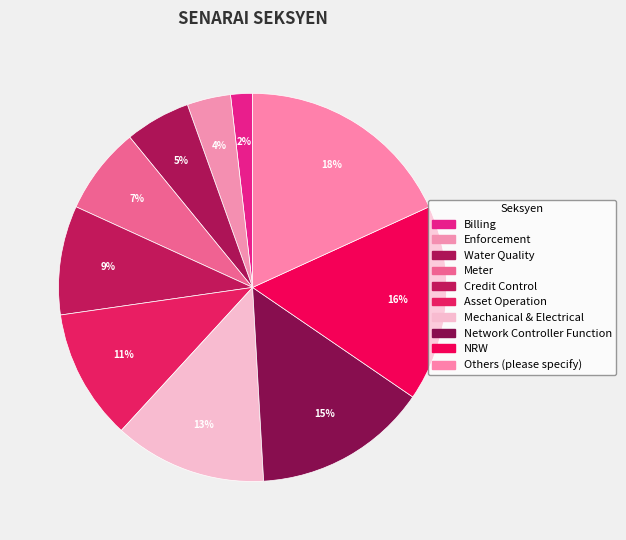

How many slices are in this pie chart?

10